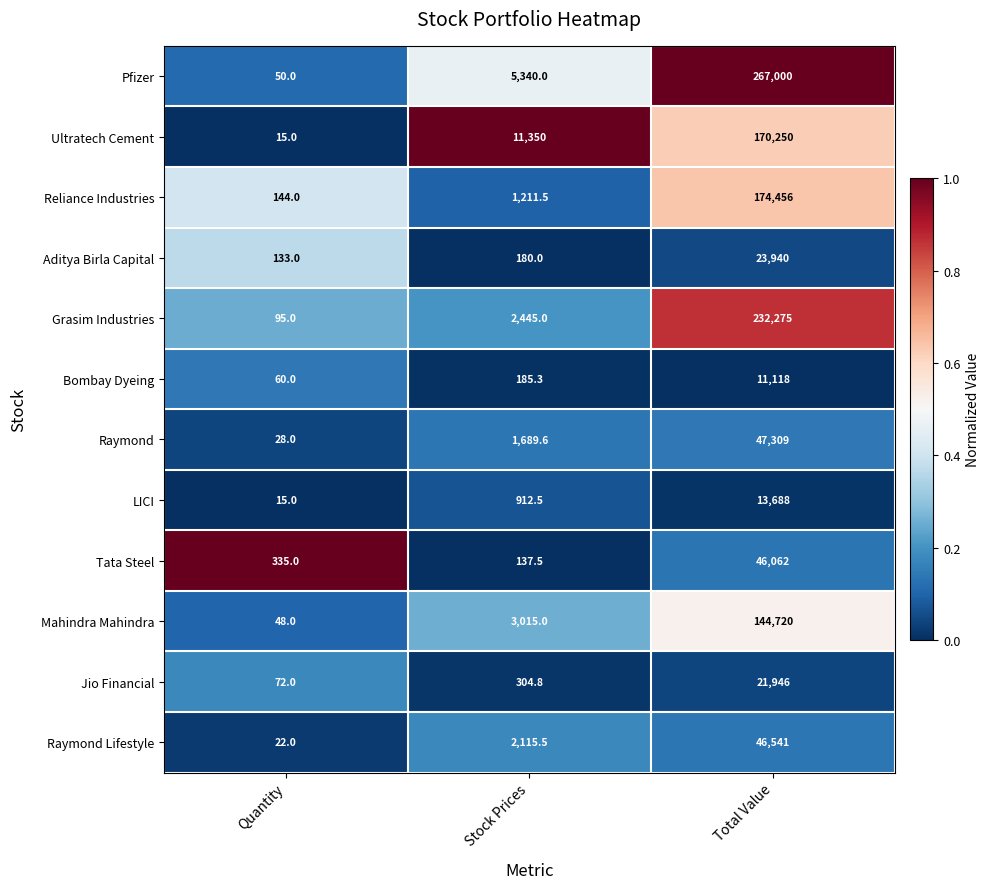

Where does the Raymond series first go above 1689?

Stock Prices